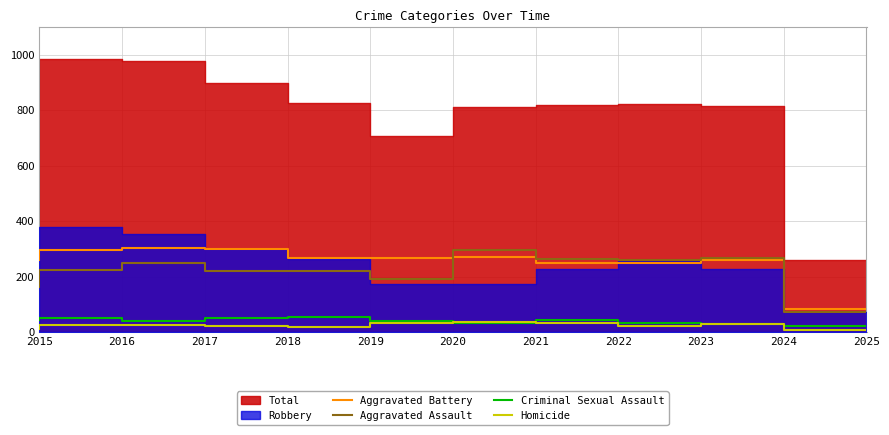

Which category has the highest value in the Aggravated Battery series?

2017